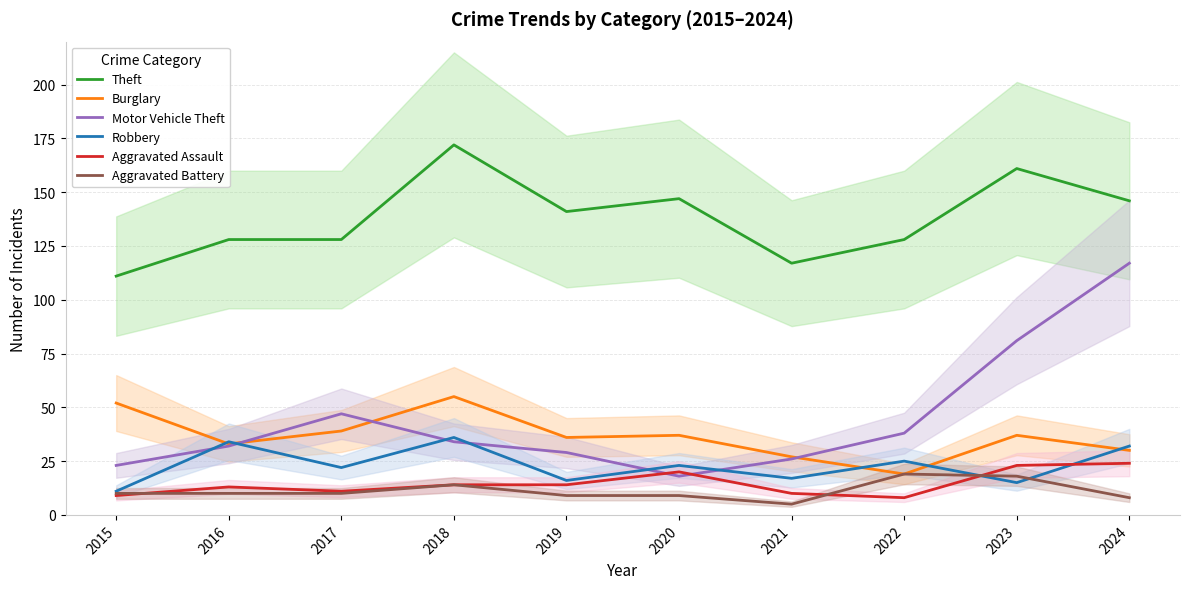

What is the difference between the highest and lowest values at 2022?

120